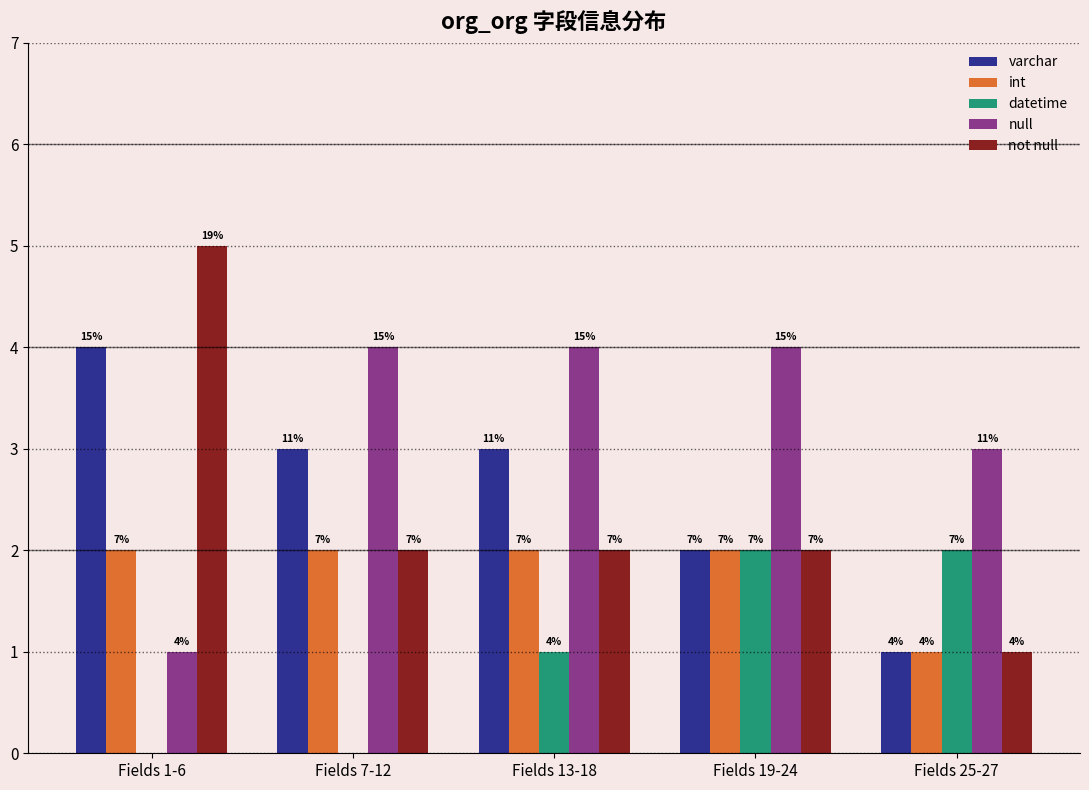

What value does the varchar series have at Fields 13-18?

3